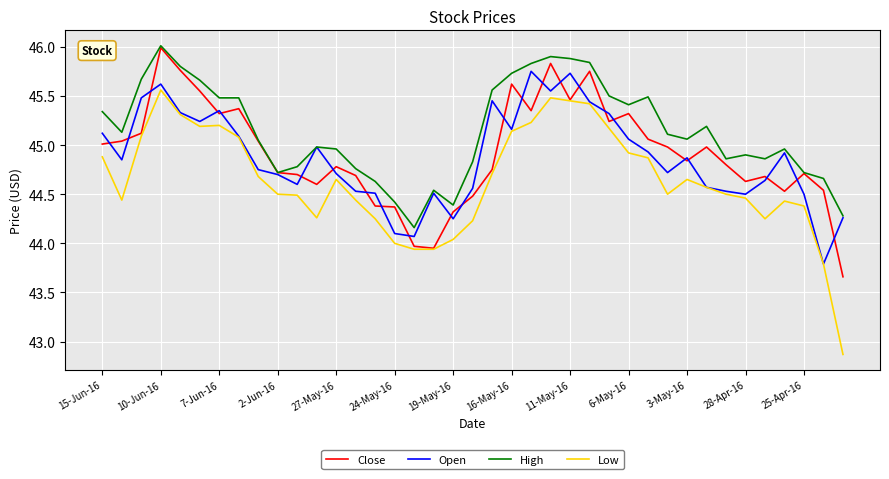

What is the minimum value shown in the chart?

42.9